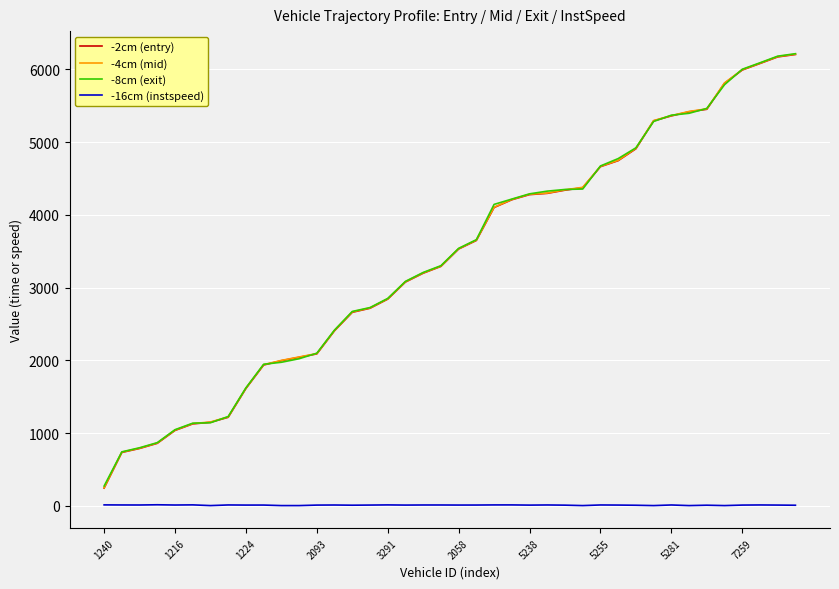

What is the sum of all -4cm (mid) values?

136083.8